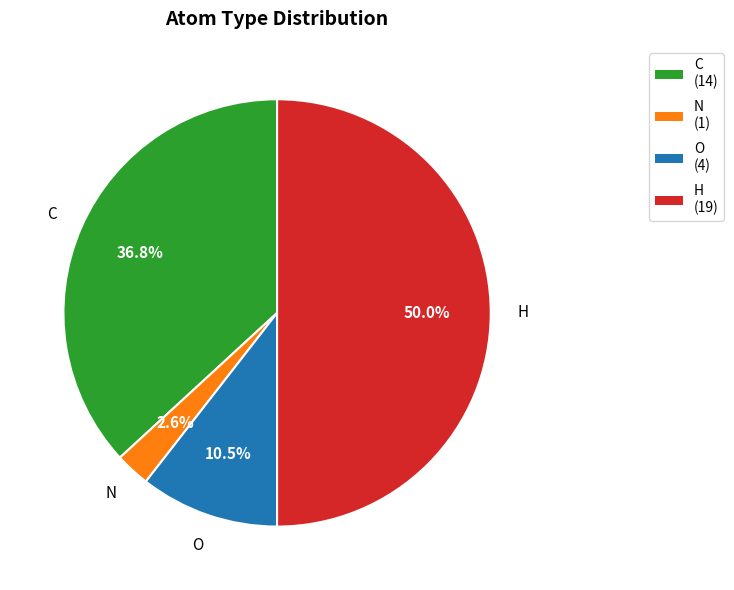

Is N the majority of the pie?

No